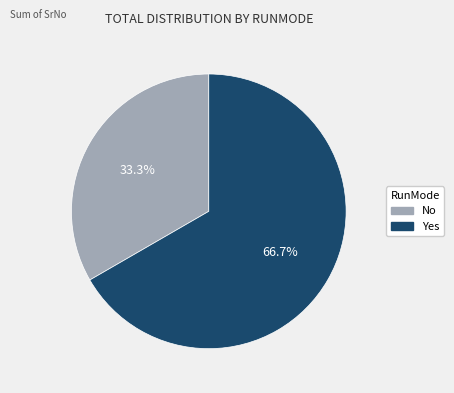

Is there a majority slice in this chart?

Yes